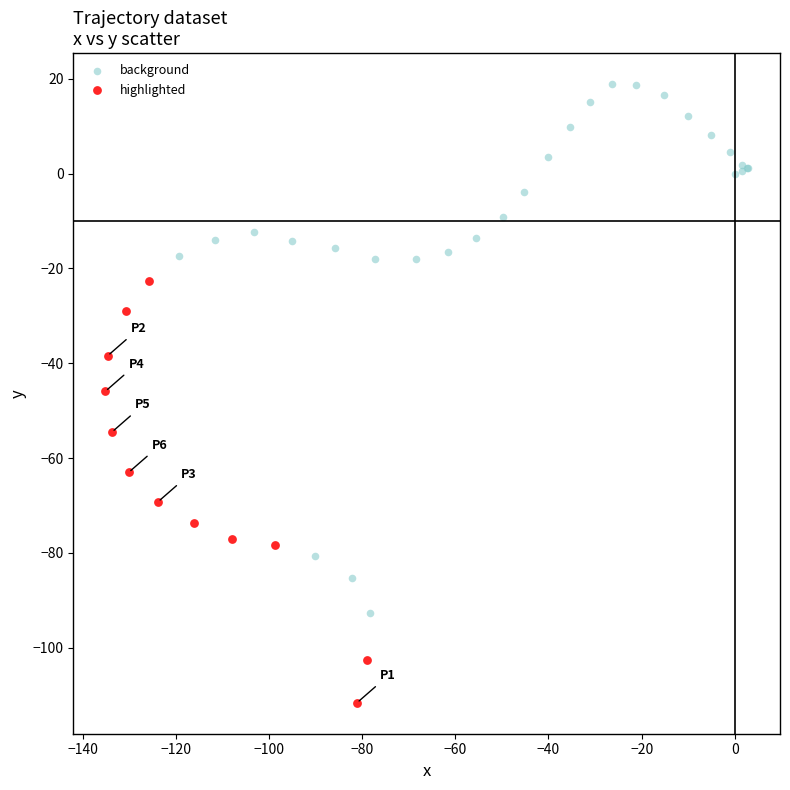

Which series reaches the maximum Y coordinate?

background